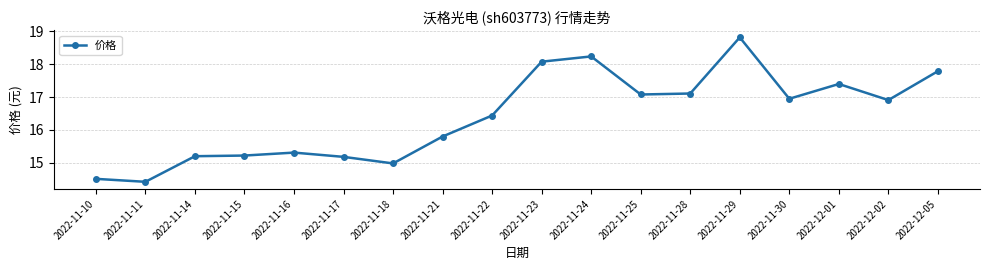

Which has a higher value, 2022-11-14 or 2022-12-02?

2022-12-02